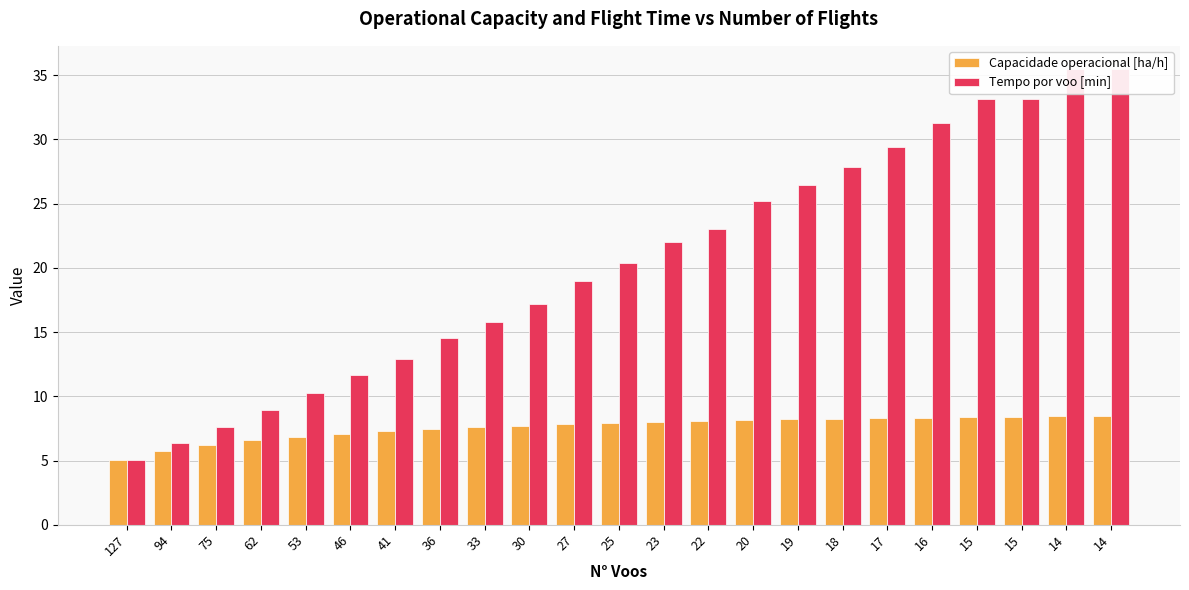

Which has a higher value, 14 or 94?

14